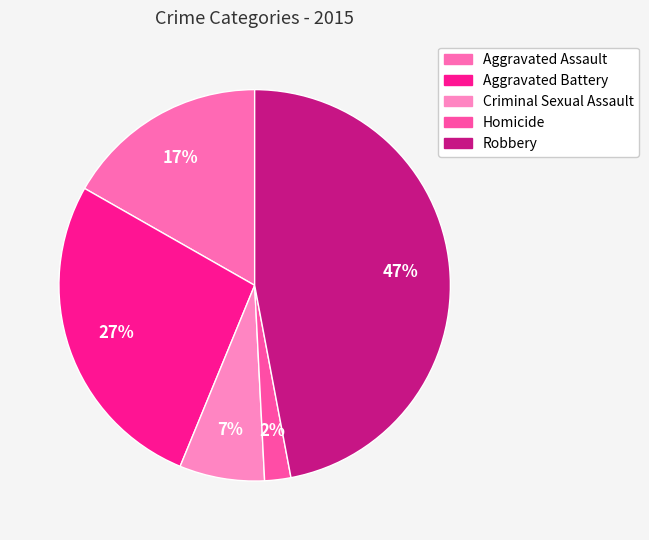

Count the number of slices in the pie.

5